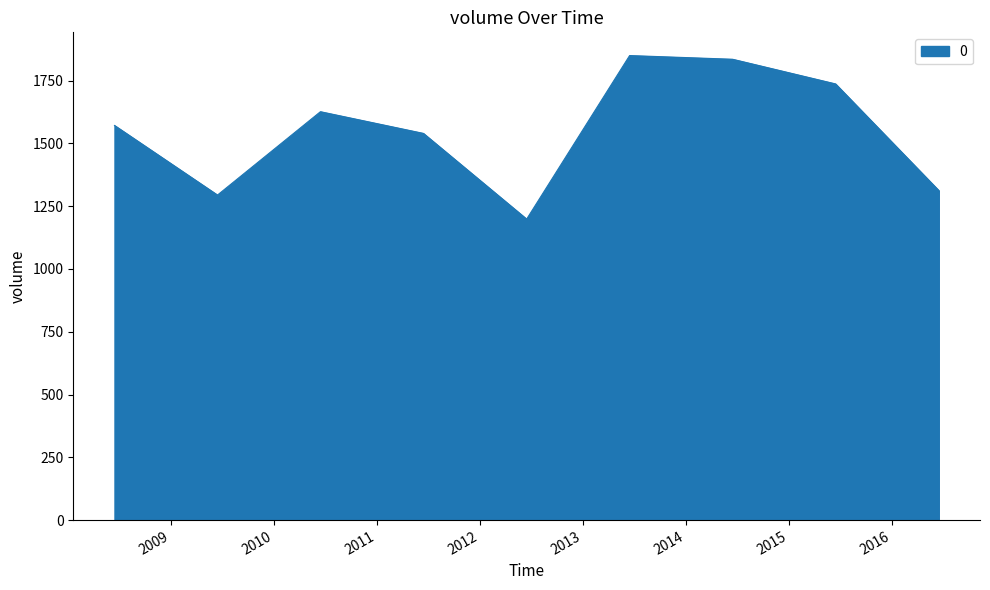

What is the difference between the maximum and minimum values?

651.1